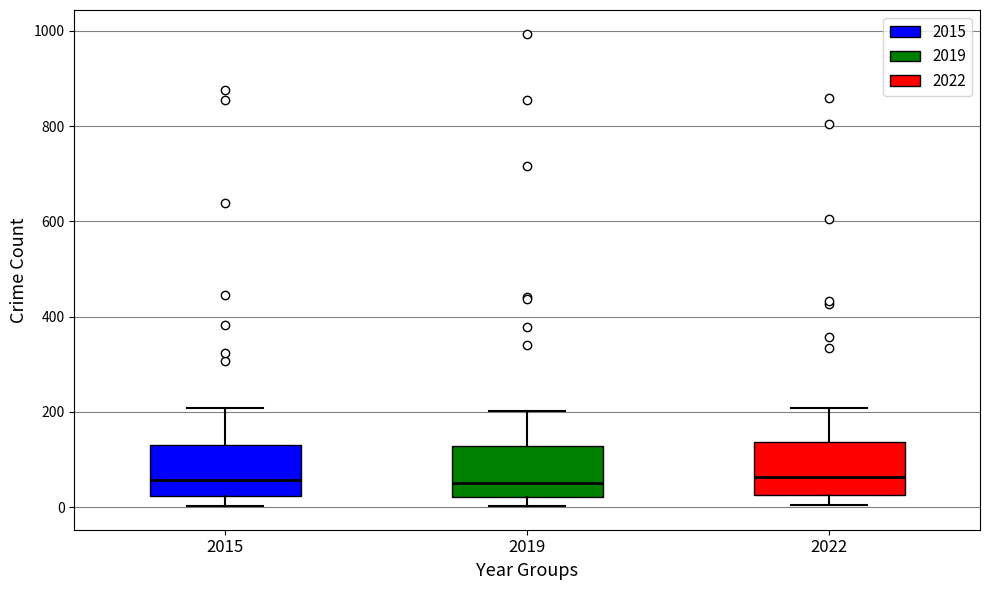

Reading left to right, read every box against the y-axis: the position of its median line, the range the box covers, and the ends of its whiskers. The values are not printed on the chart, so give them approximately, as read against the axis.

2015: median 60, box 20 to 120, whiskers 0 to 200
2019: median 40, box 20 to 120, whiskers 0 to 200
2022: median 60, box 20 to 140, whiskers 0 to 200